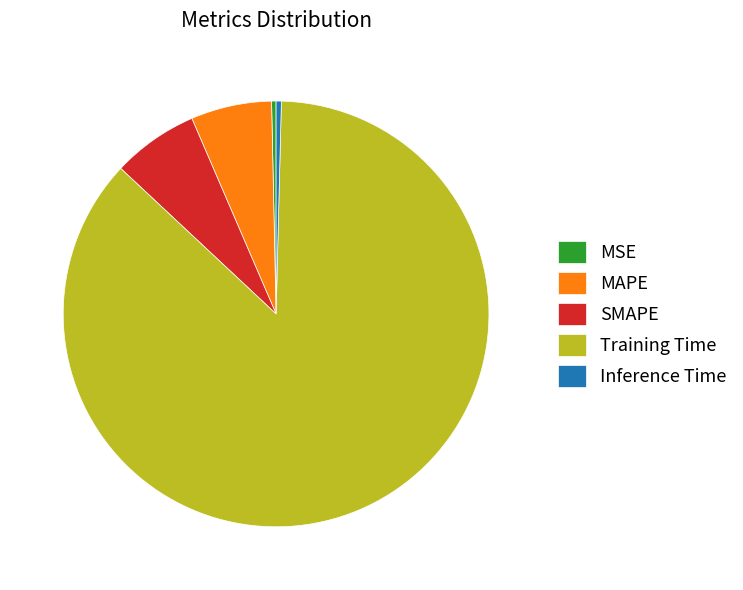

Between SMAPE and MSE, which is larger?

SMAPE